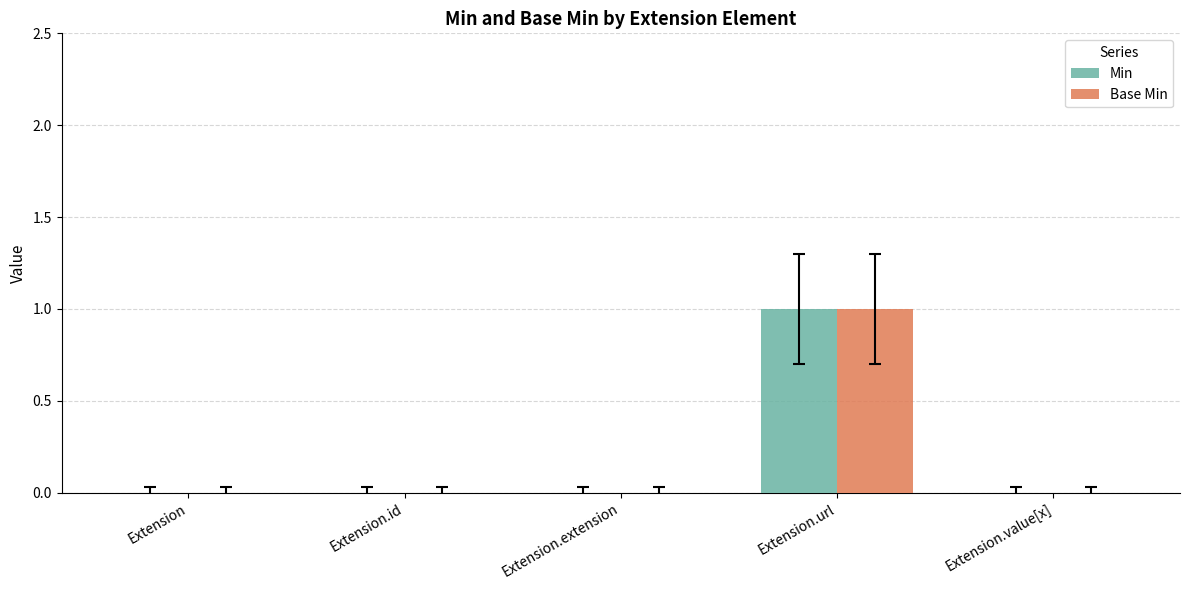

At which category does the chart reach its peak across all series?

Extension.url